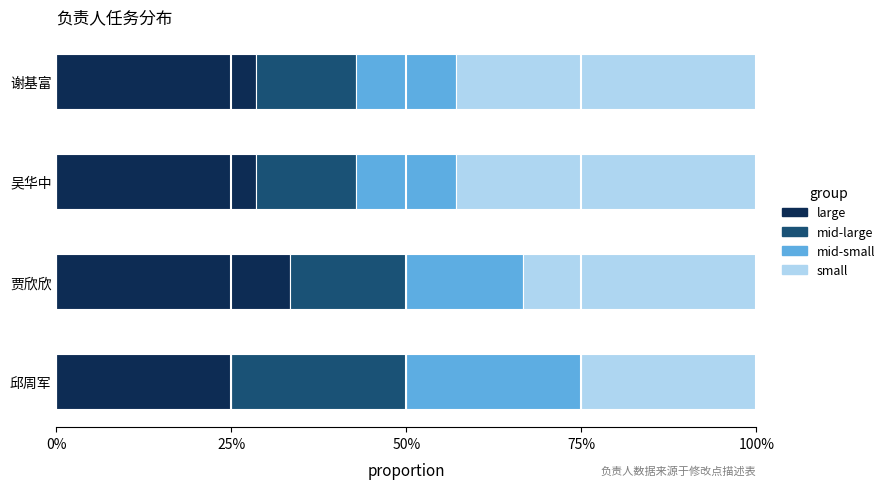

What are all the series names shown in the legend?

large, mid-large, mid-small, small